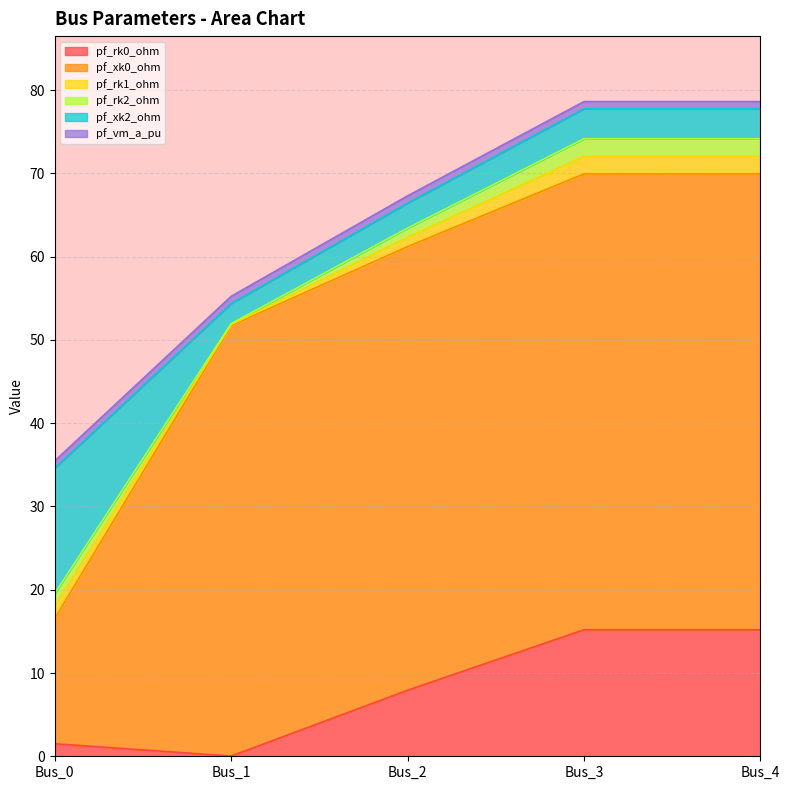

Reading right to left, what are all the values shown in this chart?

pf_rk0_ohm: 15.2	15.2	7.9	0.0	1.5
pf_xk0_ohm: 54.7	54.7	53.3	51.7	15.0
pf_rk1_ohm: 2.1	2.1	1.1	0.1	1.5
pf_rk2_ohm: 2.1	2.1	1.1	0.1	1.5
pf_xk2_ohm: 3.6	3.6	3.0	2.4	15.0
pf_vm_a_pu: 0.9	0.9	0.9	0.9	0.9